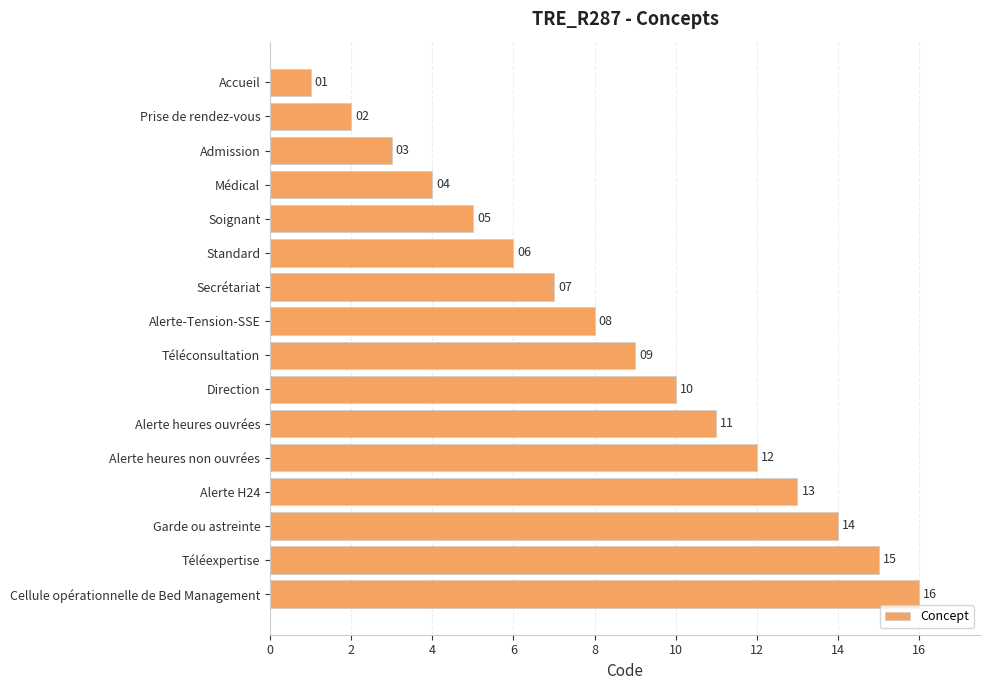

List the labels in order of value, smallest first.

Accueil, Prise de rendez-vous, Admission, Médical, Soignant, Standard, Secrétariat, Alerte-Tension-SSE, Téléconsultation, Direction, Alerte heures ouvrées, Alerte heures non ouvrées, Alerte H24, Garde ou astreinte, Téléexpertise, Cellule opérationnelle de Bed Management